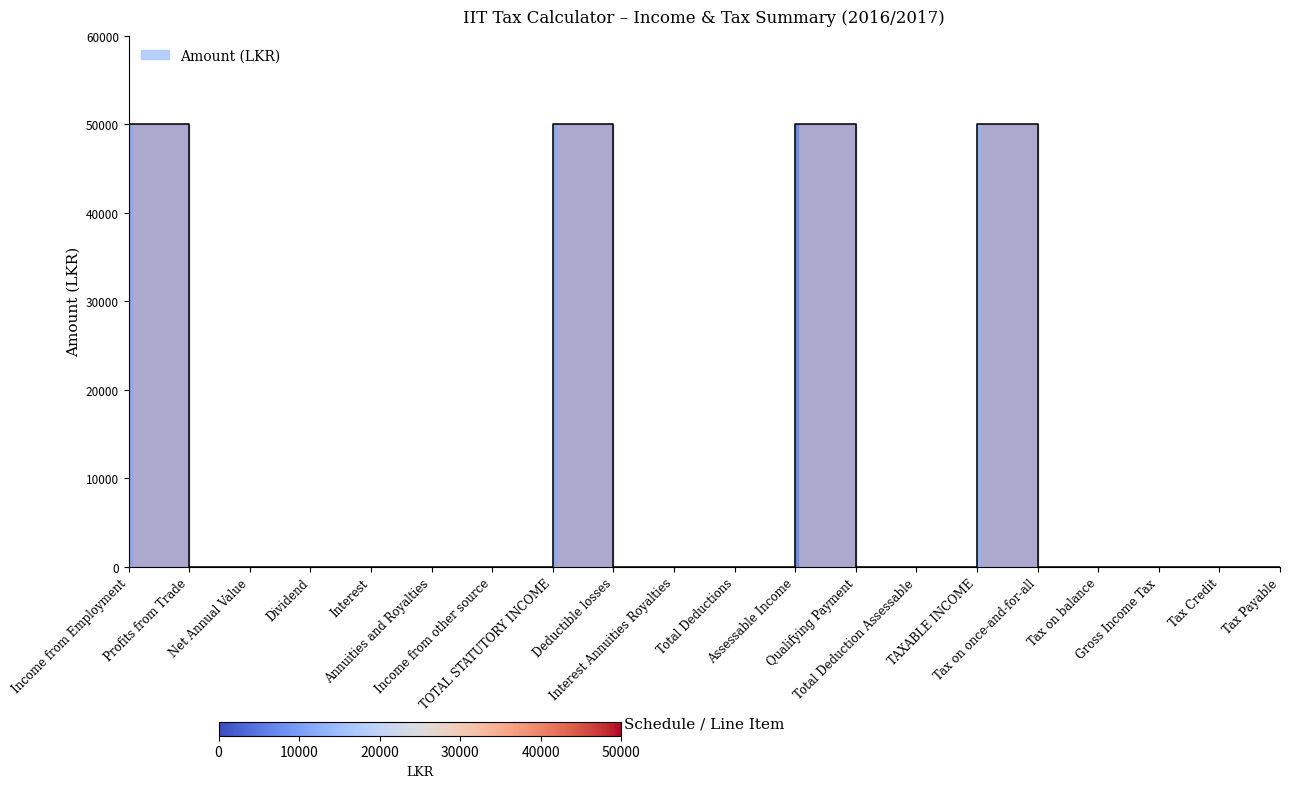

Which label corresponds to the smallest value in the chart?

Profits from Trade